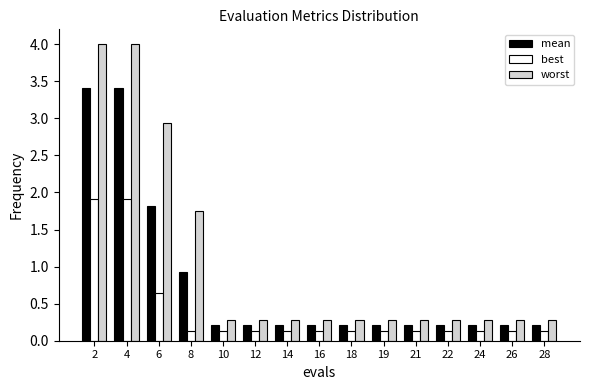

List the series in order of their overall mean, lowest first.

best, mean, worst